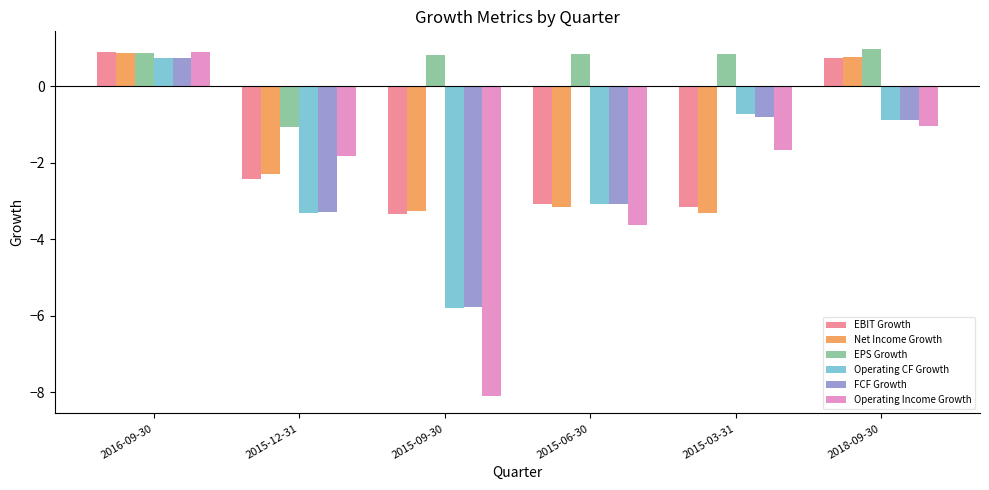

Which series has the widest spread of values?

Operating Income Growth